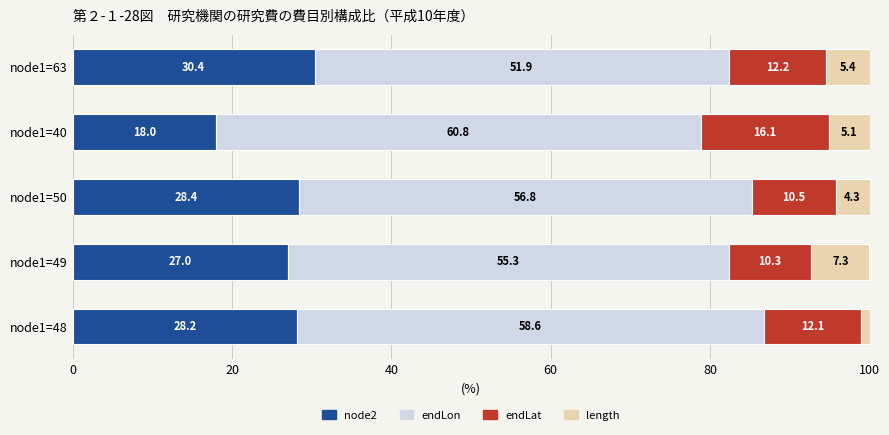

Which category has the lowest value in the node2 series?

node1=40